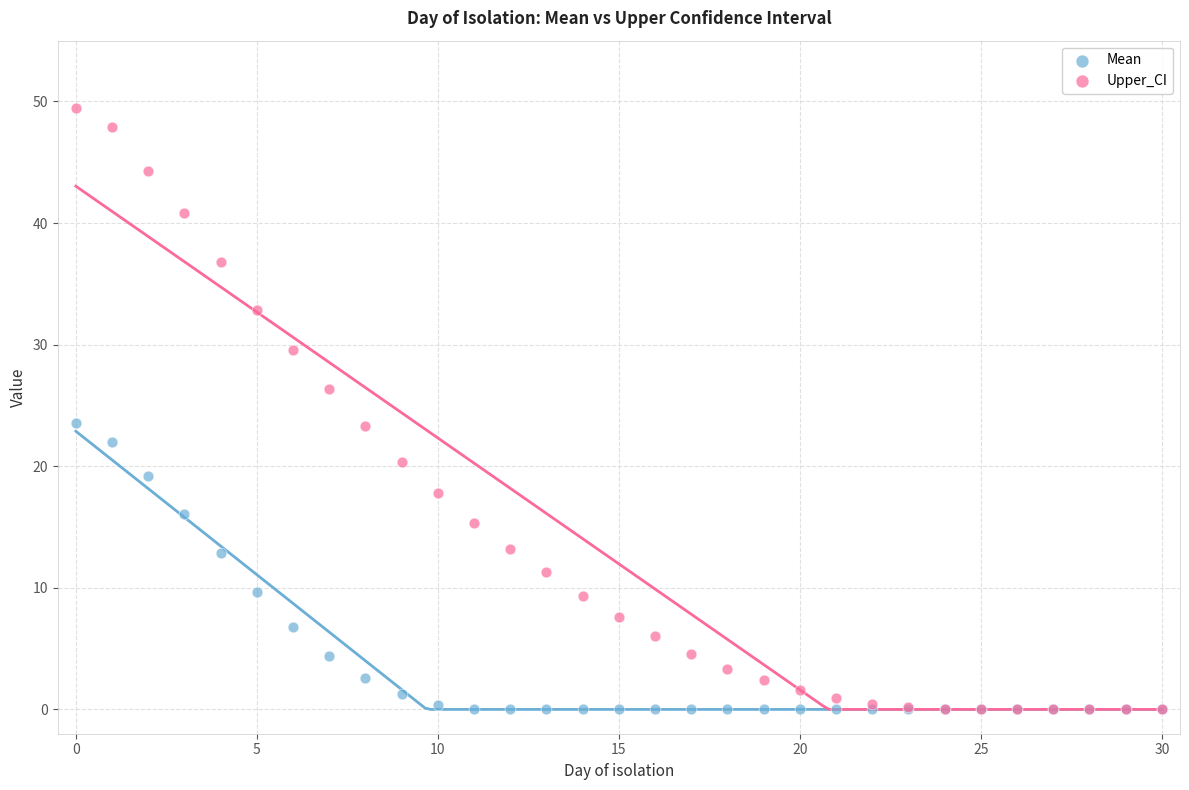

Which series reaches the maximum Y coordinate?

Upper_CI